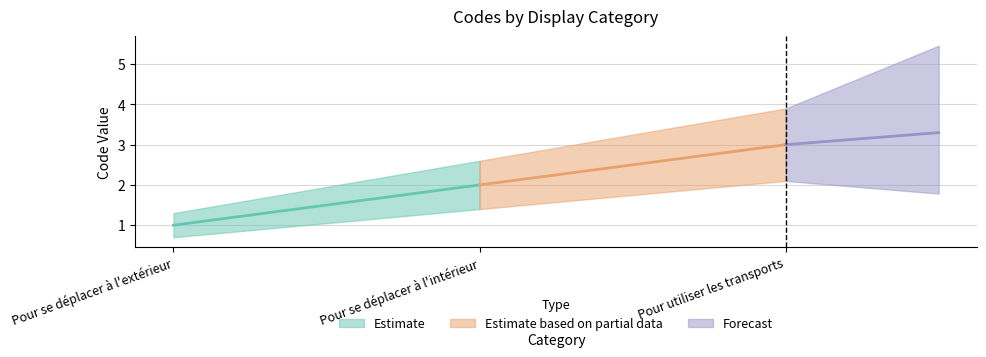

How many lines are shown in the chart?

1